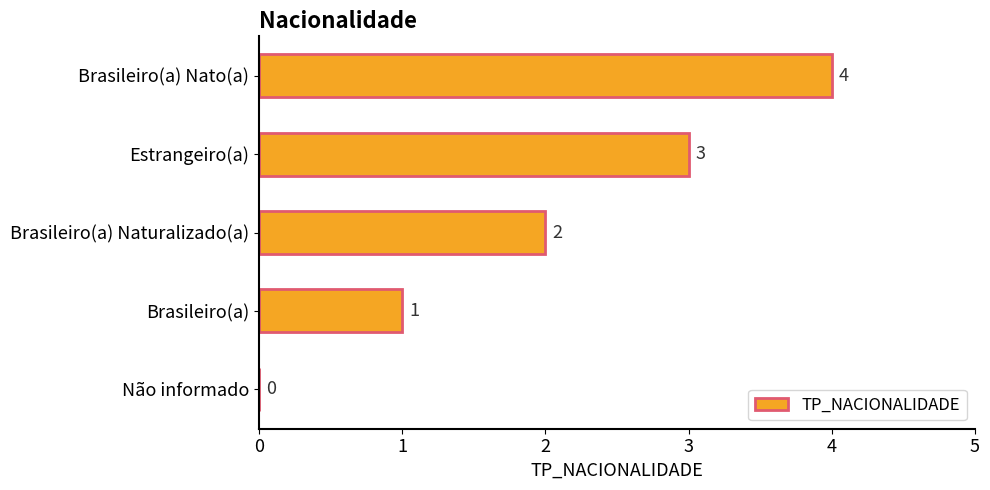

What is the ratio of the value at Brasileiro(a) Naturalizado(a) to the value at Brasileiro(a)?

2.0